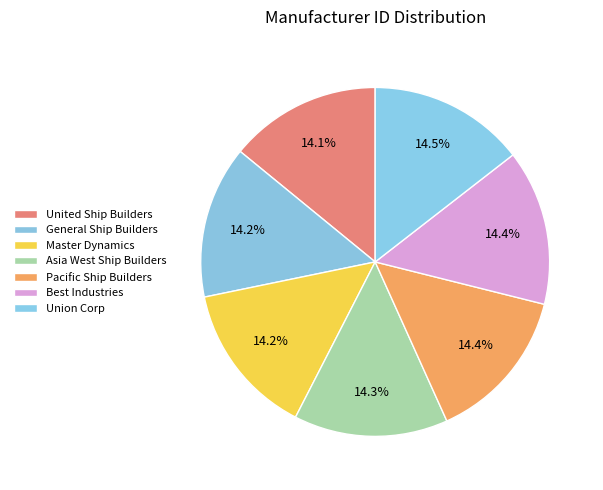

How many slices are in this pie chart?

7